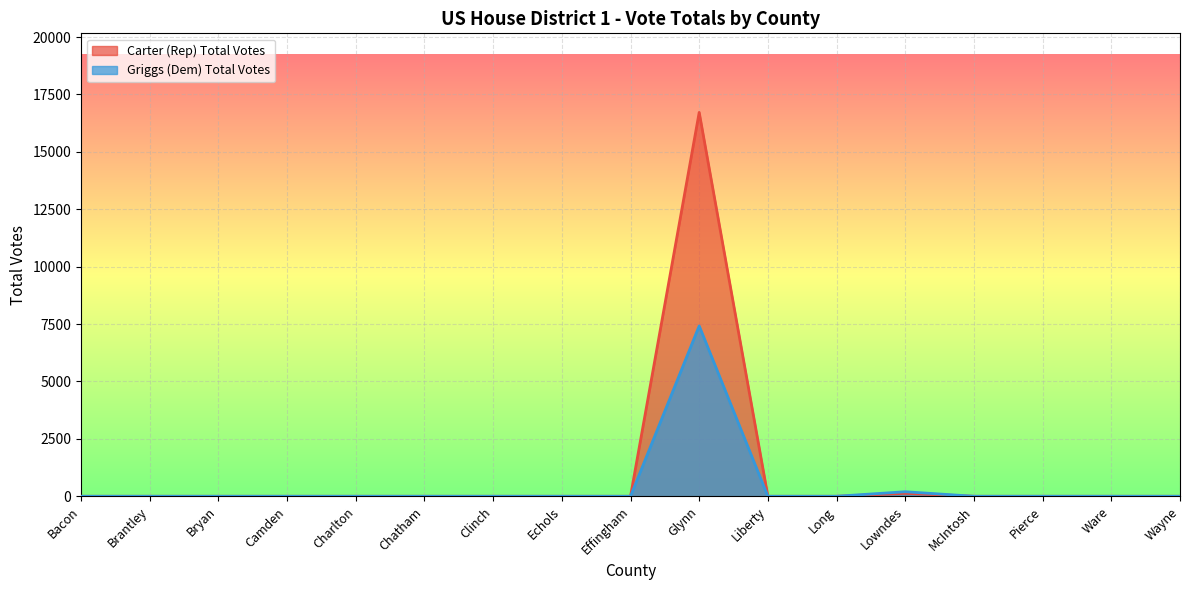

Is it true that Griggs (Dem) Total Votes equals 74 at Lowndes?

False